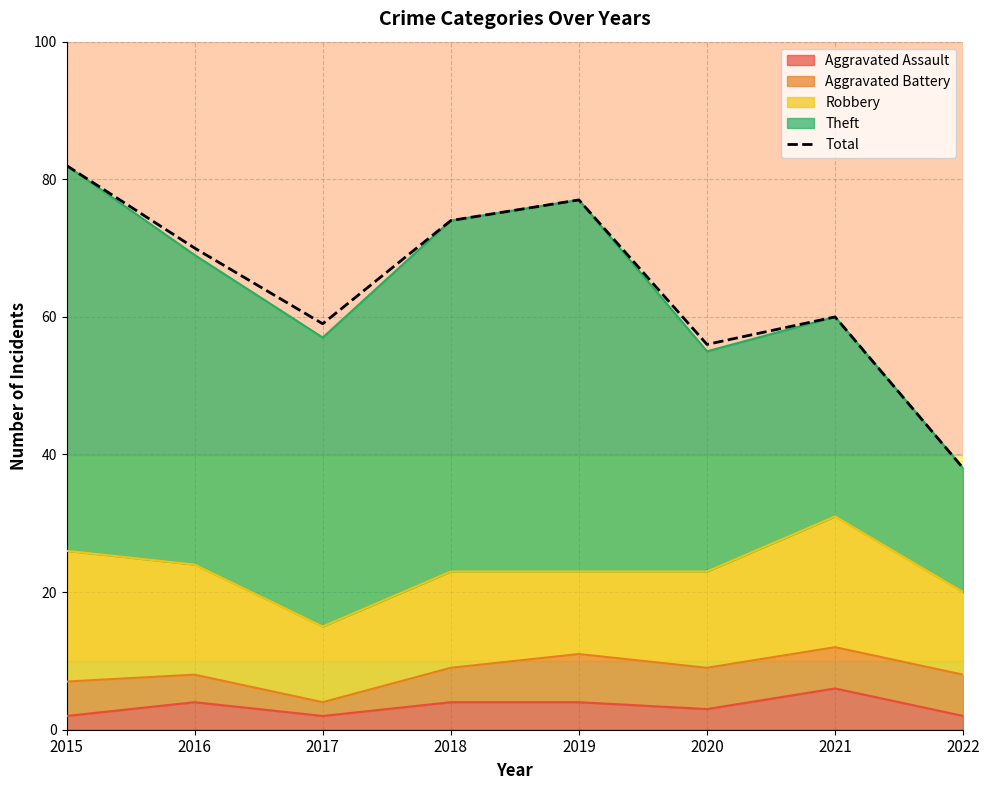

What is the sum of all values?

516